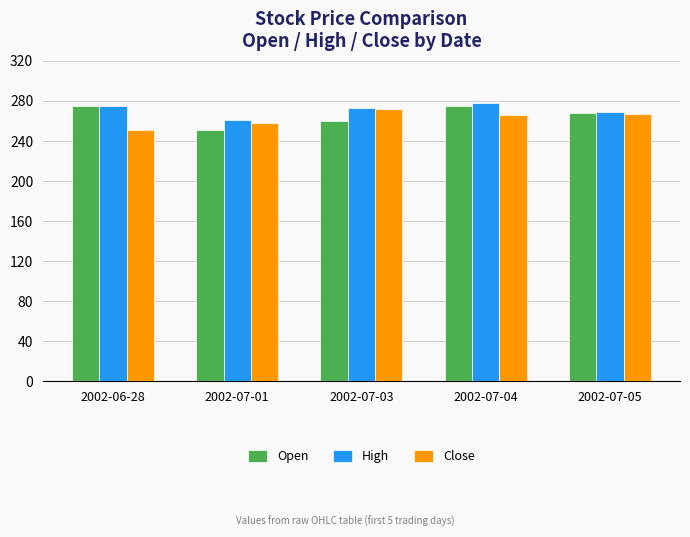

What is the average value of the Open series?

265.5